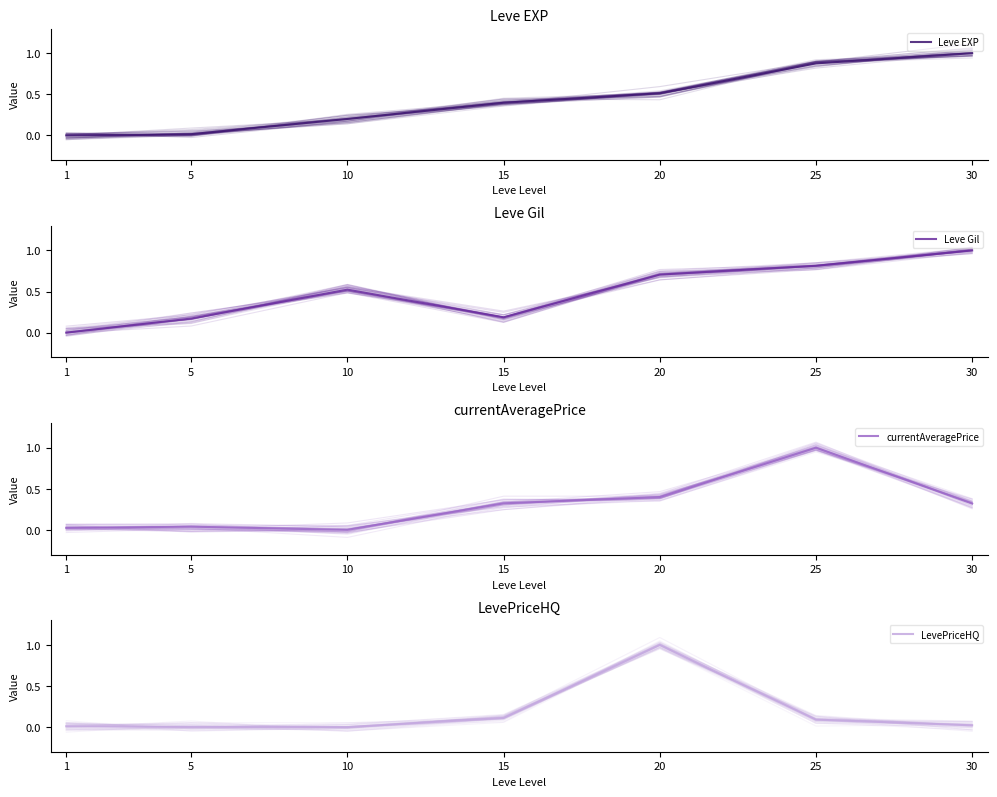

Where is the first local maximum for currentAveragePrice?

5